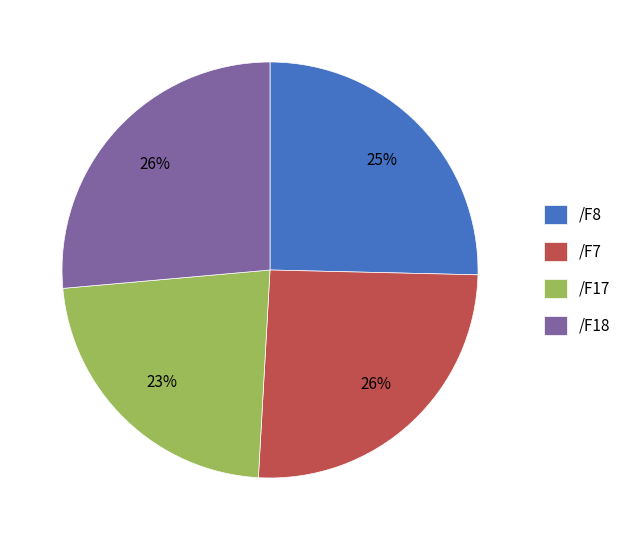

To the nearest percent, what percentage of the pie is /F7?

26%